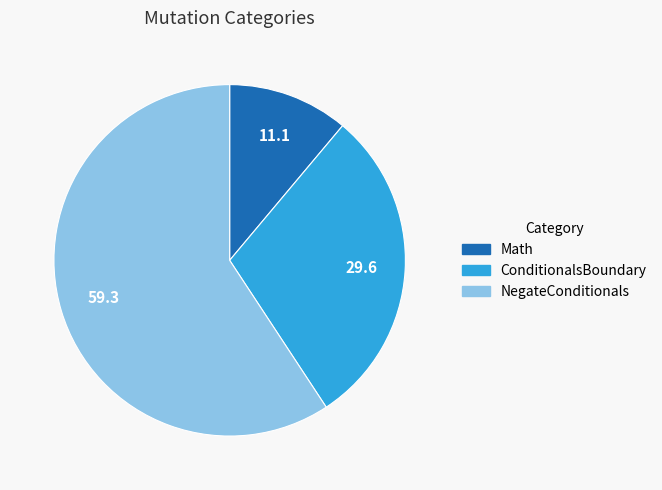

Which category has the biggest portion of the pie?

NegateConditionals